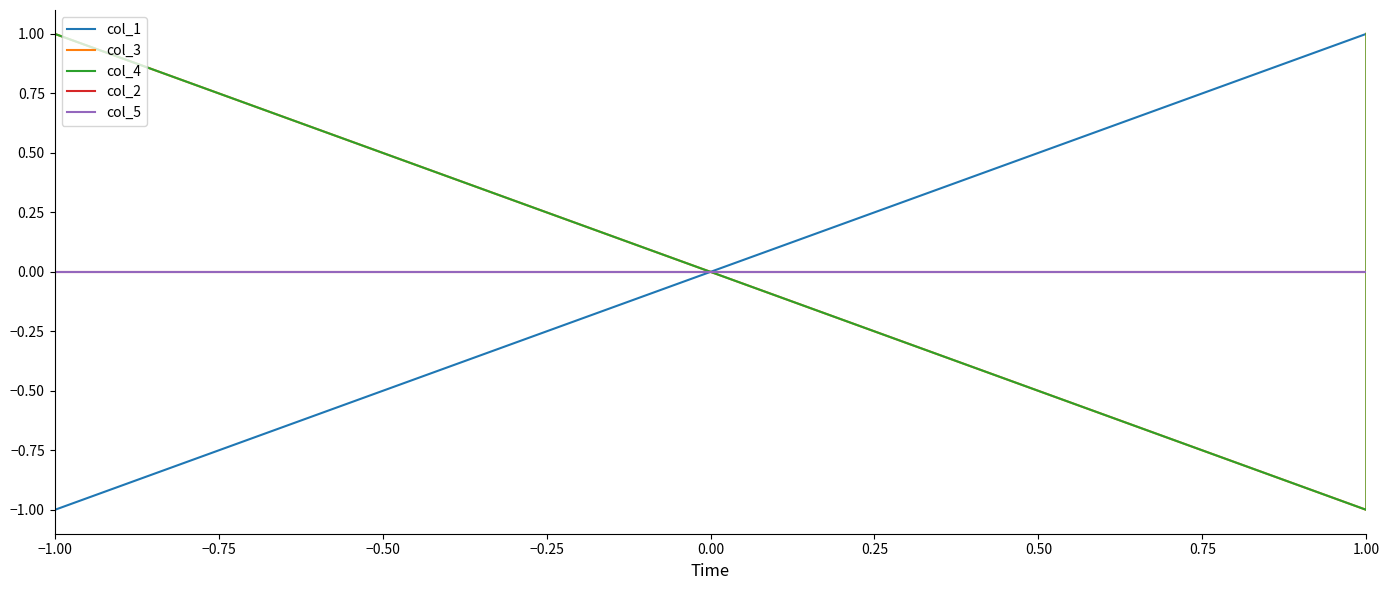

What is the difference between the maximum and minimum values in the col_4 series?

2